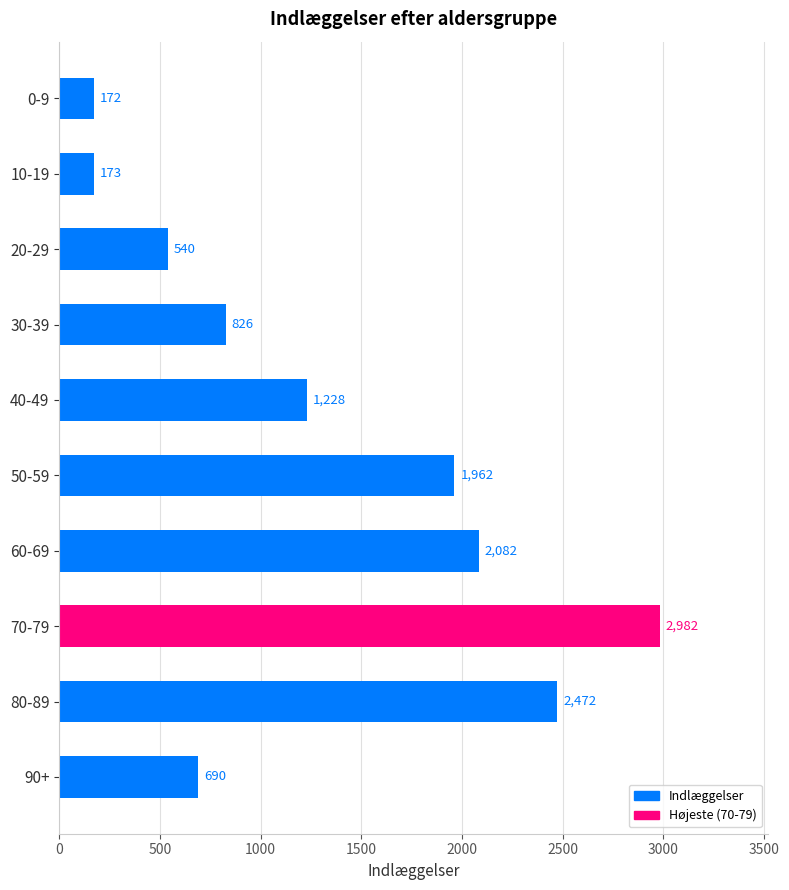

Read the value at 40-49.

1228